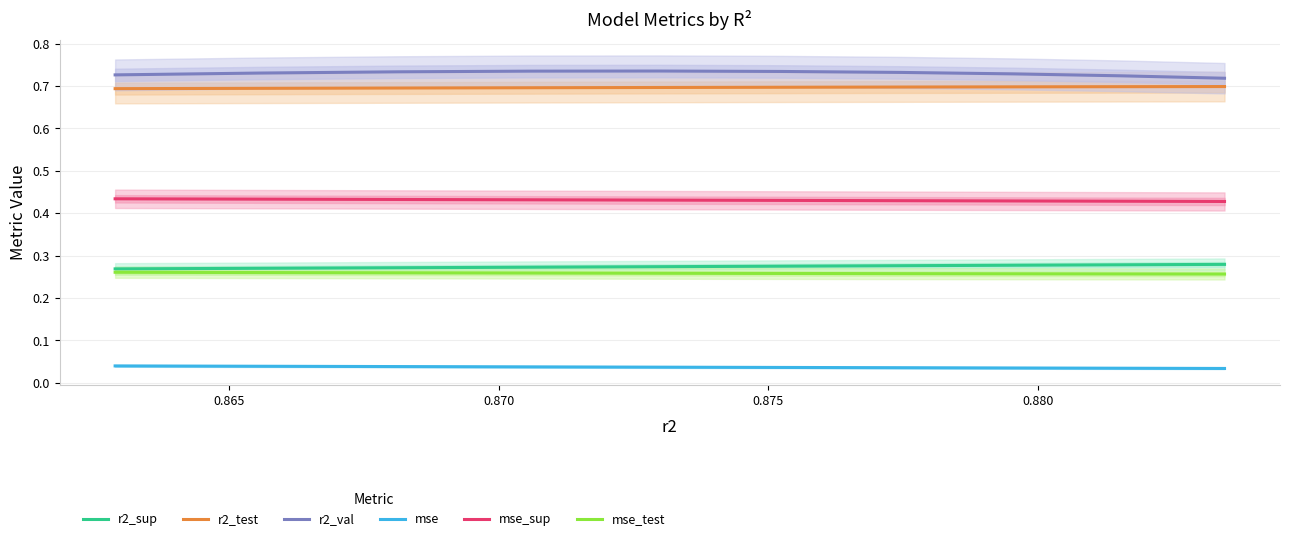

True or false: mse_test has more than 2 interior local peaks.

False